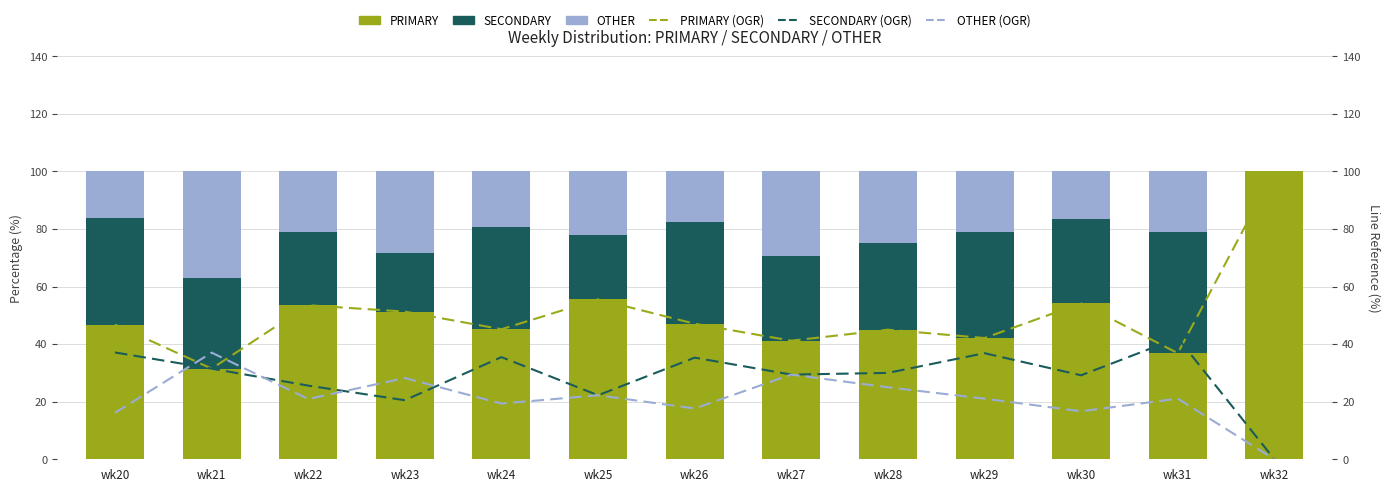

Is it true that OTHER (OGR) equals 11.3 at wk24?

False